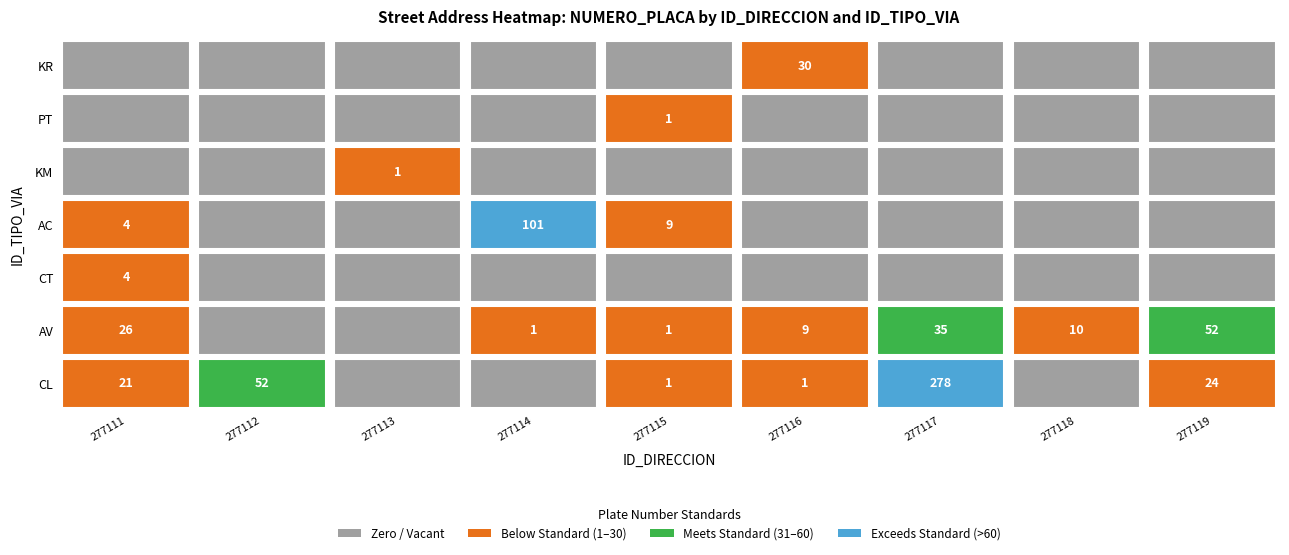

Reading left to right, list all the values displayed in this chart.

CL: 277111=21	277112=52	277113=0	277114=0	277115=1	277116=1	277117=278	277118=0	277119=24
AV: 277111=26	277112=0	277113=0	277114=1	277115=1	277116=9	277117=35	277118=10	277119=52
CT: 277111=4	277112=0	277113=0	277114=0	277115=0	277116=0	277117=0	277118=0	277119=0
AC: 277111=4	277112=0	277113=0	277114=101	277115=9	277116=0	277117=0	277118=0	277119=0
KM: 277111=0	277112=0	277113=1	277114=0	277115=0	277116=0	277117=0	277118=0	277119=0
PT: 277111=0	277112=0	277113=0	277114=0	277115=1	277116=0	277117=0	277118=0	277119=0
KR: 277111=0	277112=0	277113=0	277114=0	277115=0	277116=30	277117=0	277118=0	277119=0